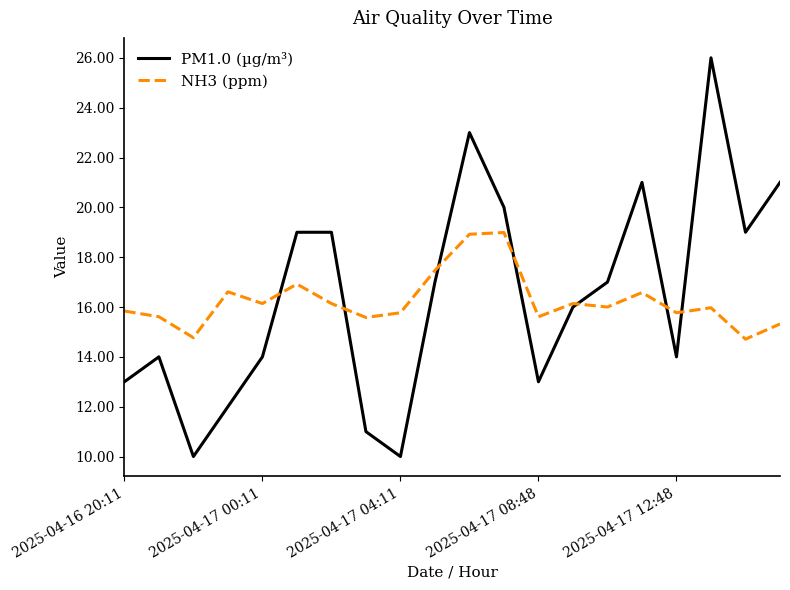

List the series in order of their peak value, lowest first.

NH3 (ppm), PM1.0 (µg/m³)